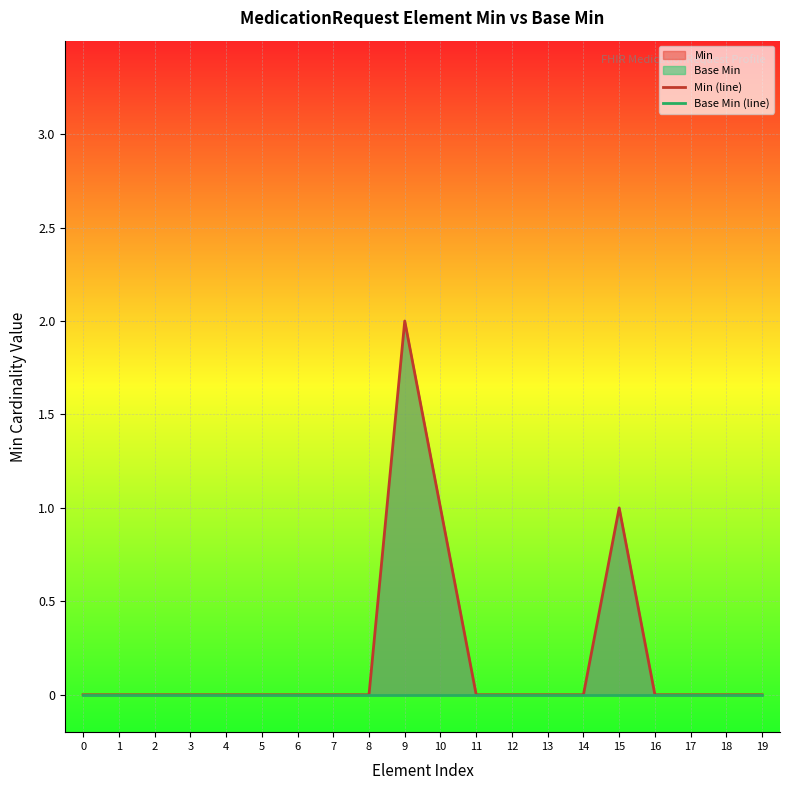

What is the sum of all Min (line) values?

4